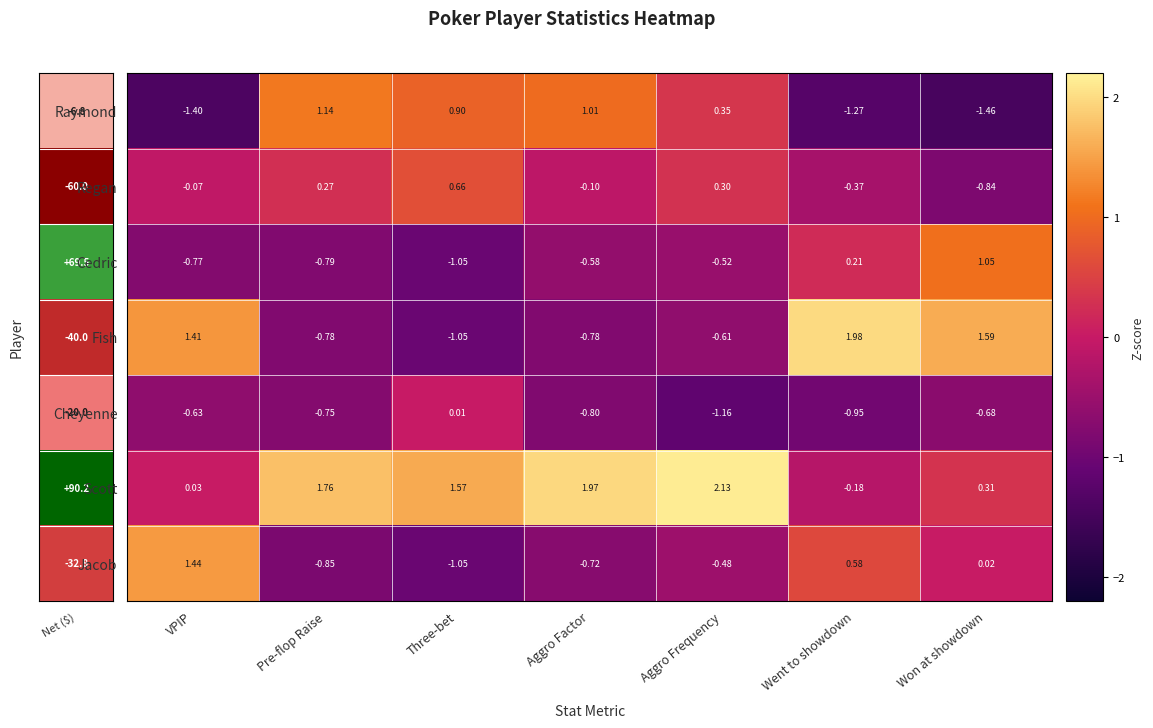

Is the value of Cedric at VPIP greater than the value of Jacob at Went to showdown?

No